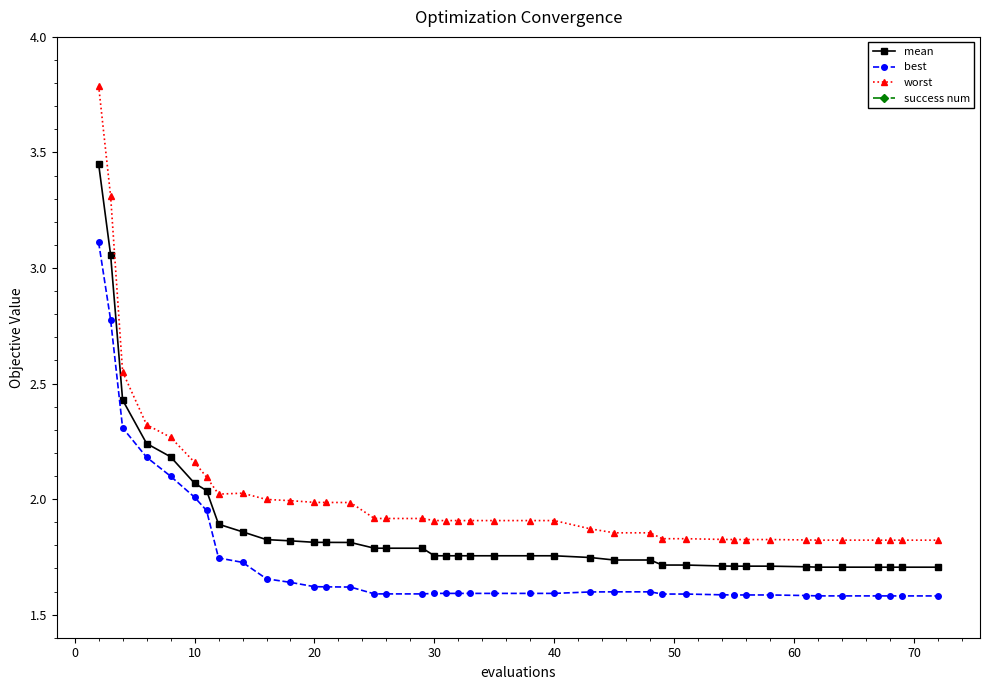

True or false: best and mean intersect in this chart.

False